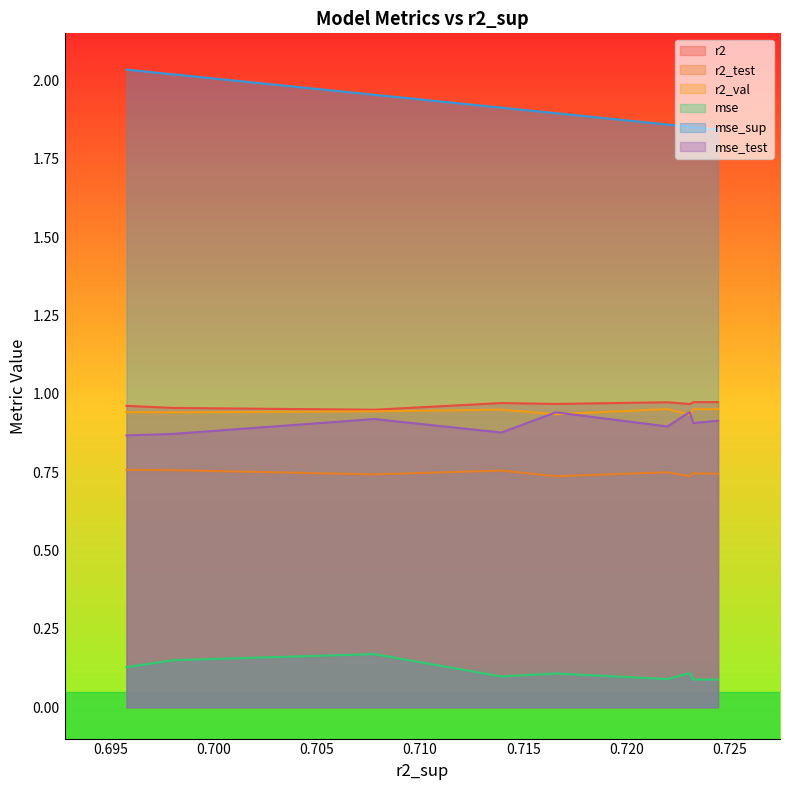

Which series has the widest spread of values?

mse_sup